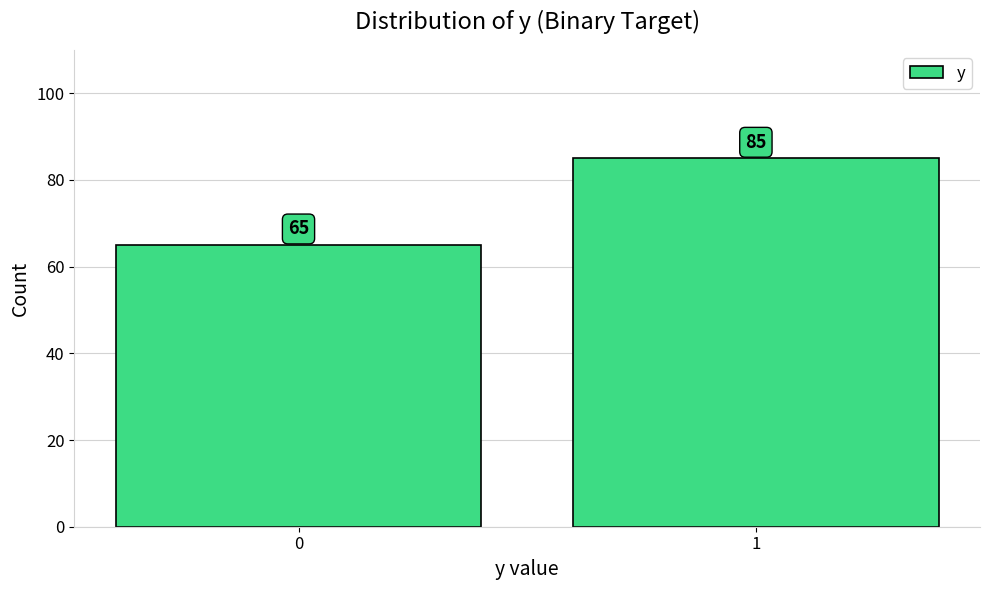

Reading left to right, what are all the values shown in this chart?

0=65	1=85